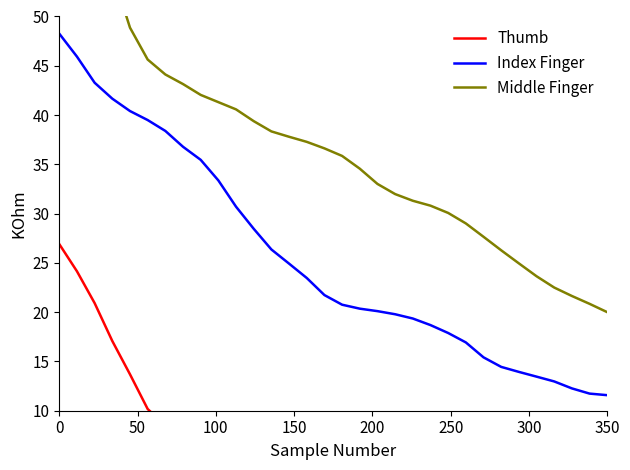

Is it true that Index Finger equals 11.6 at 350?

True